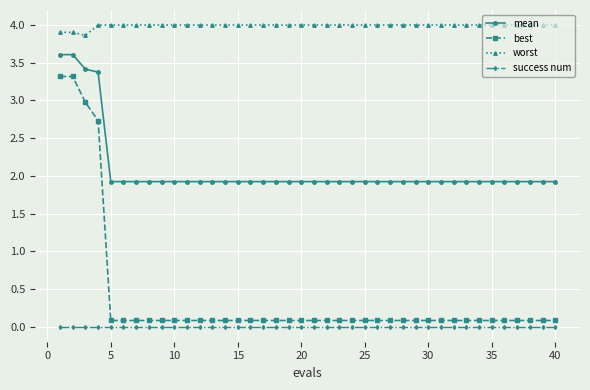

True or false: success num and mean intersect in this chart.

False